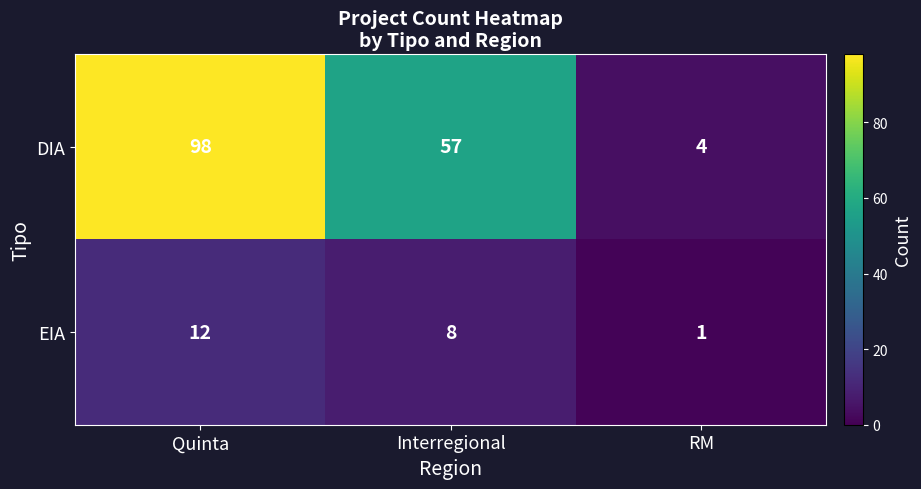

At which category is the sum across all series the highest?

Quinta